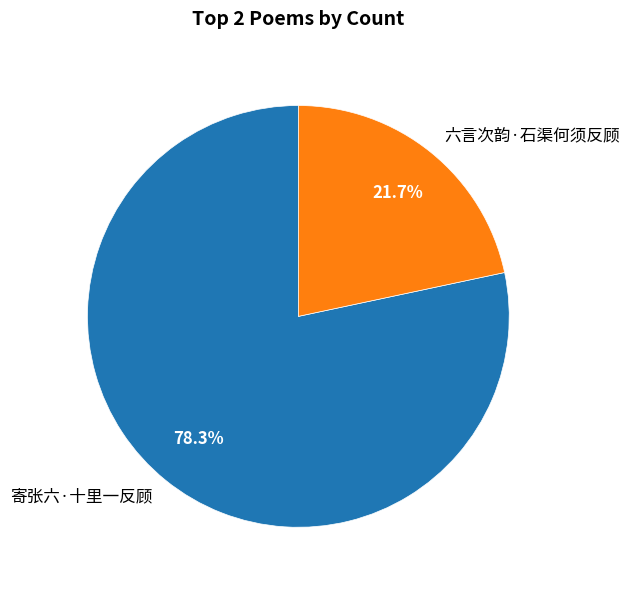

How many segments does this pie chart have?

2